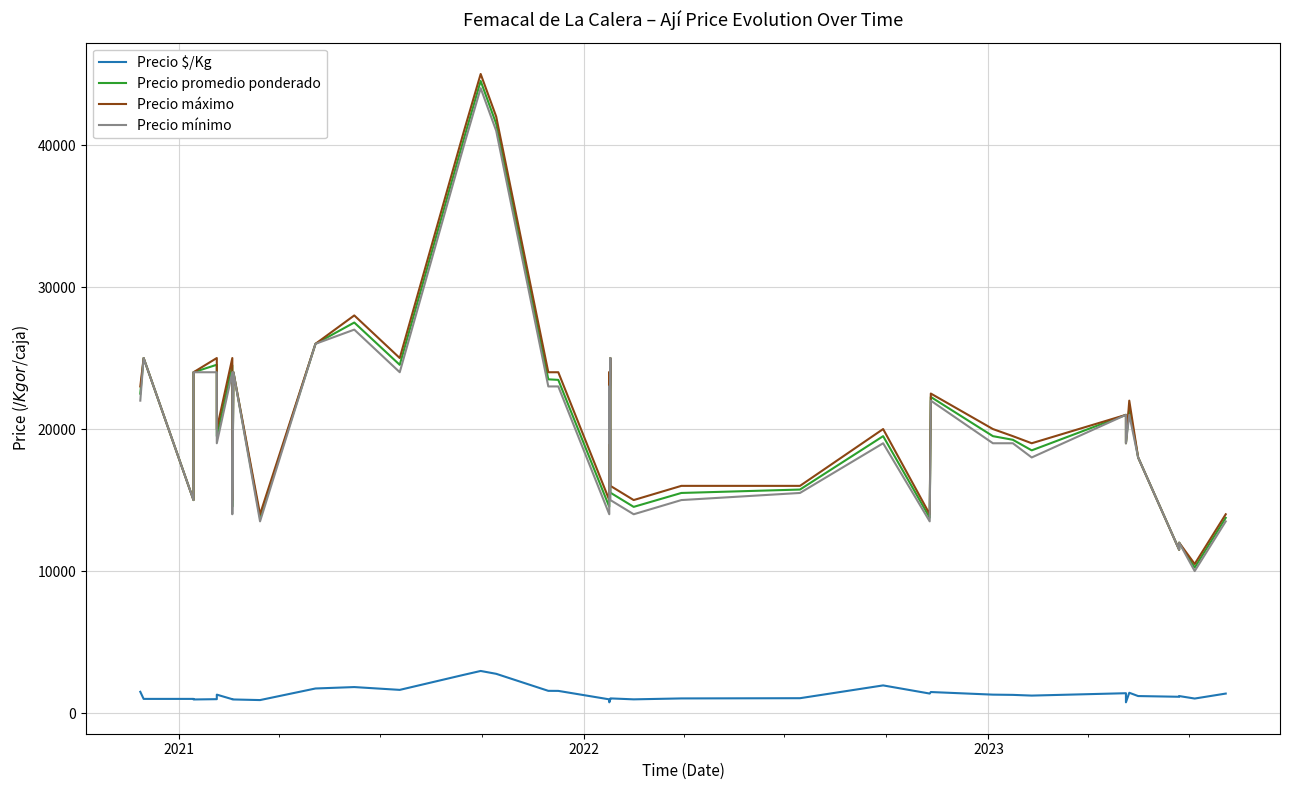

Is it true that Precio mínimo equals 22954 at 27?

False